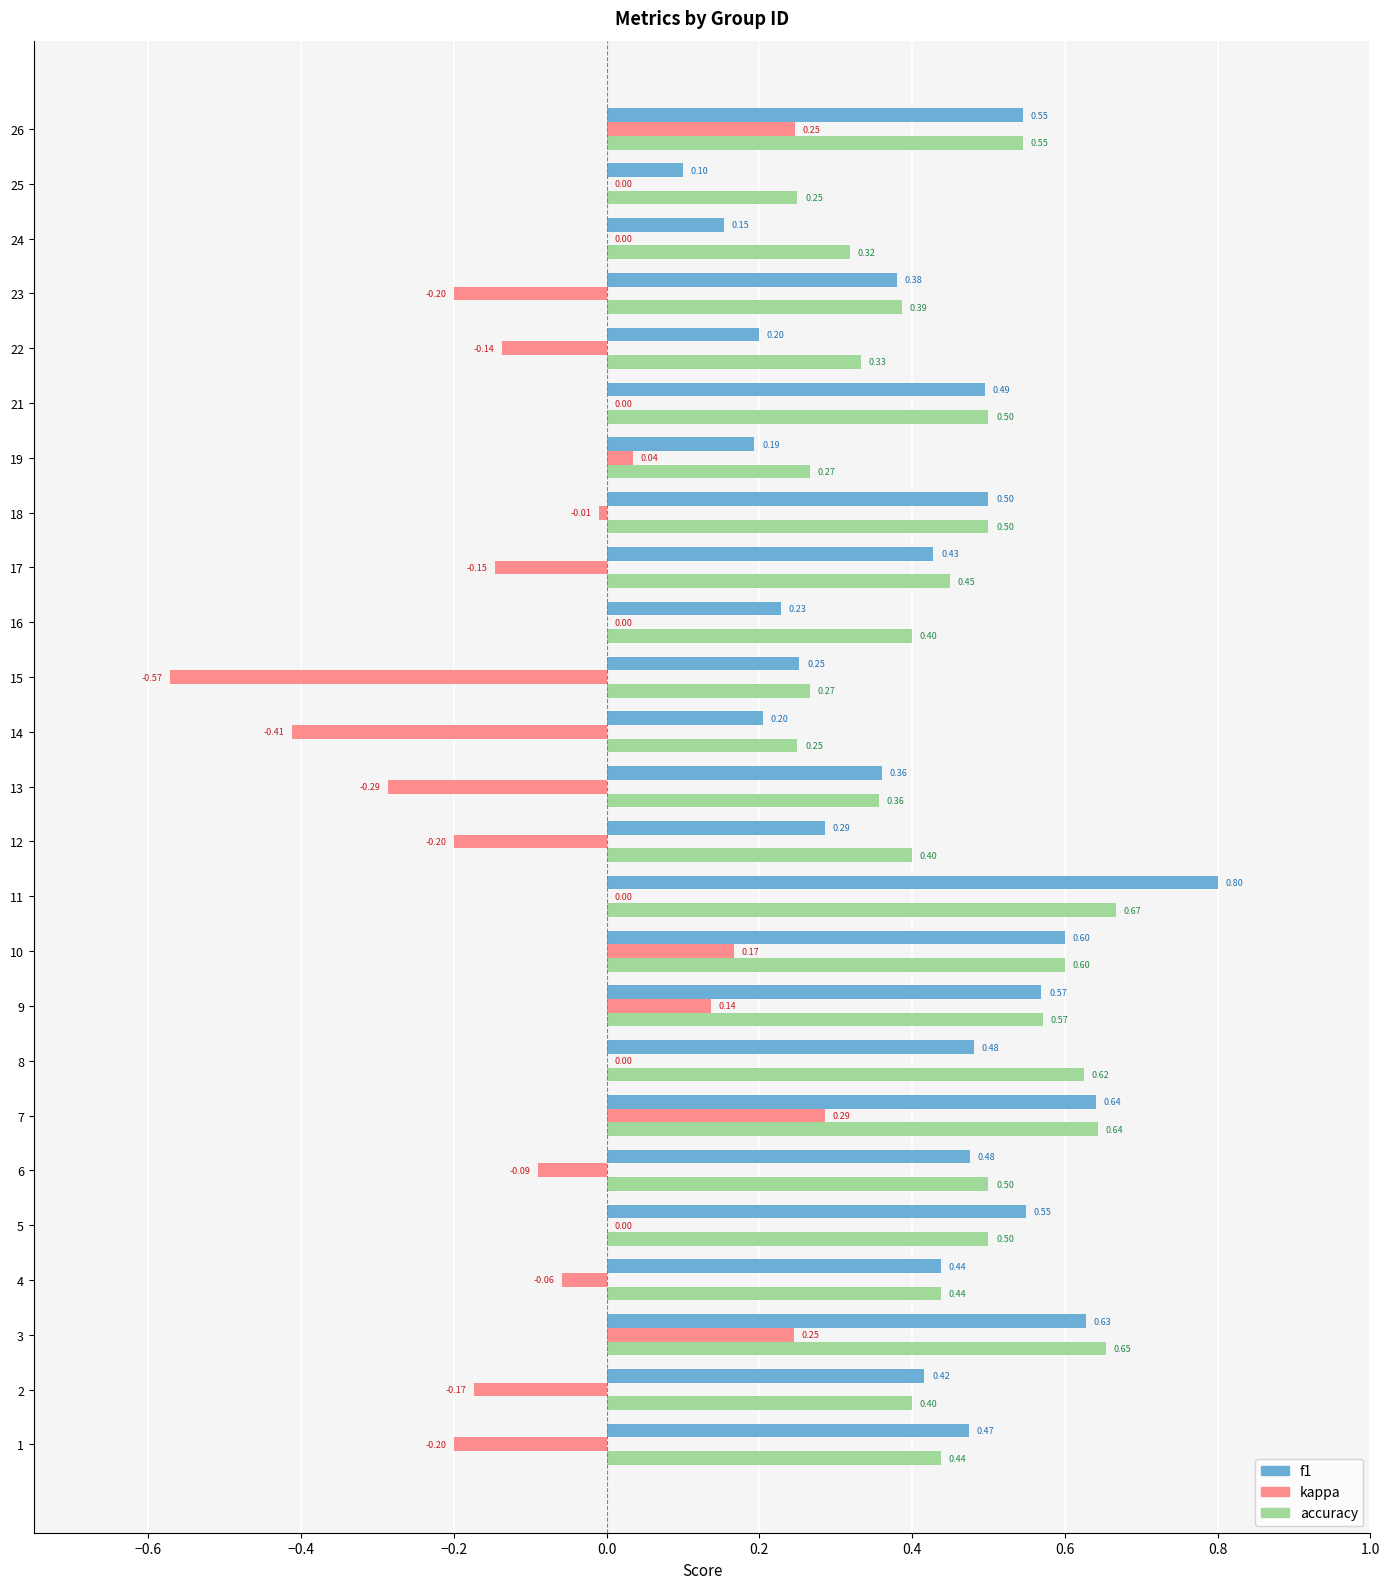

How many accuracy values are between 0 and 1?

25